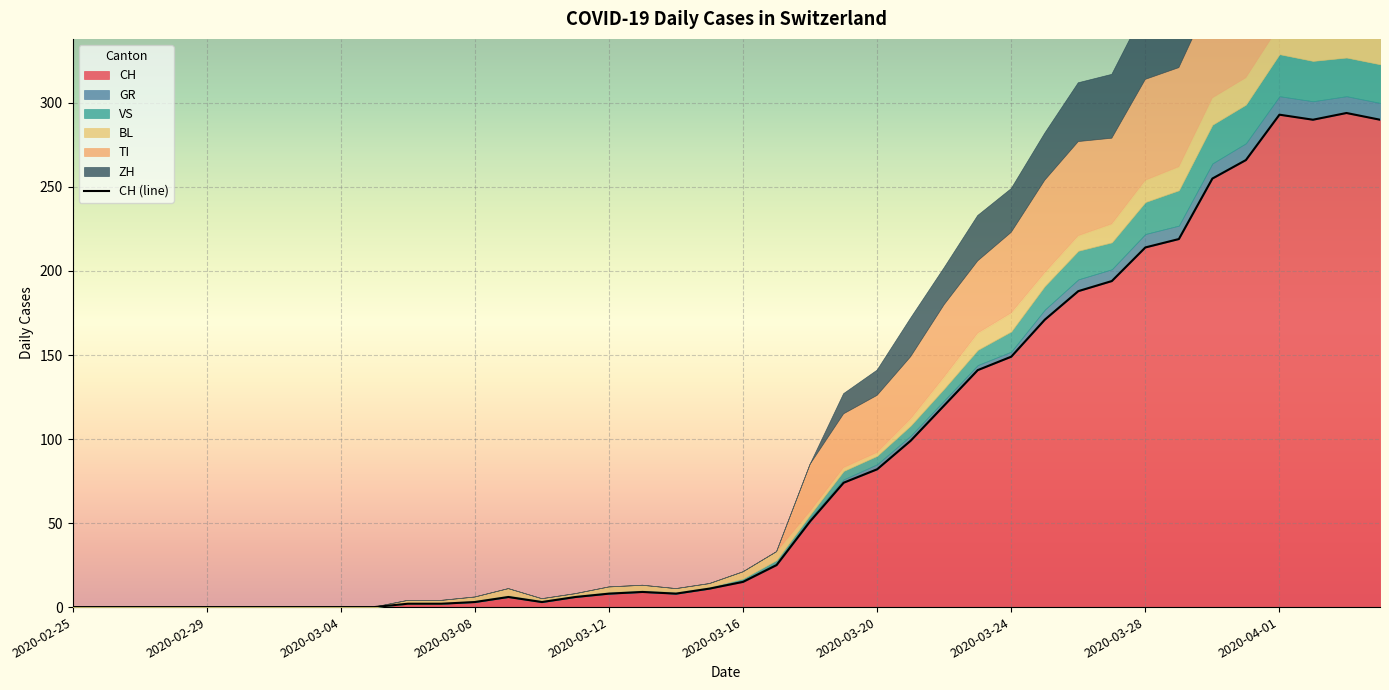

How many positive values does the CH series have?

30